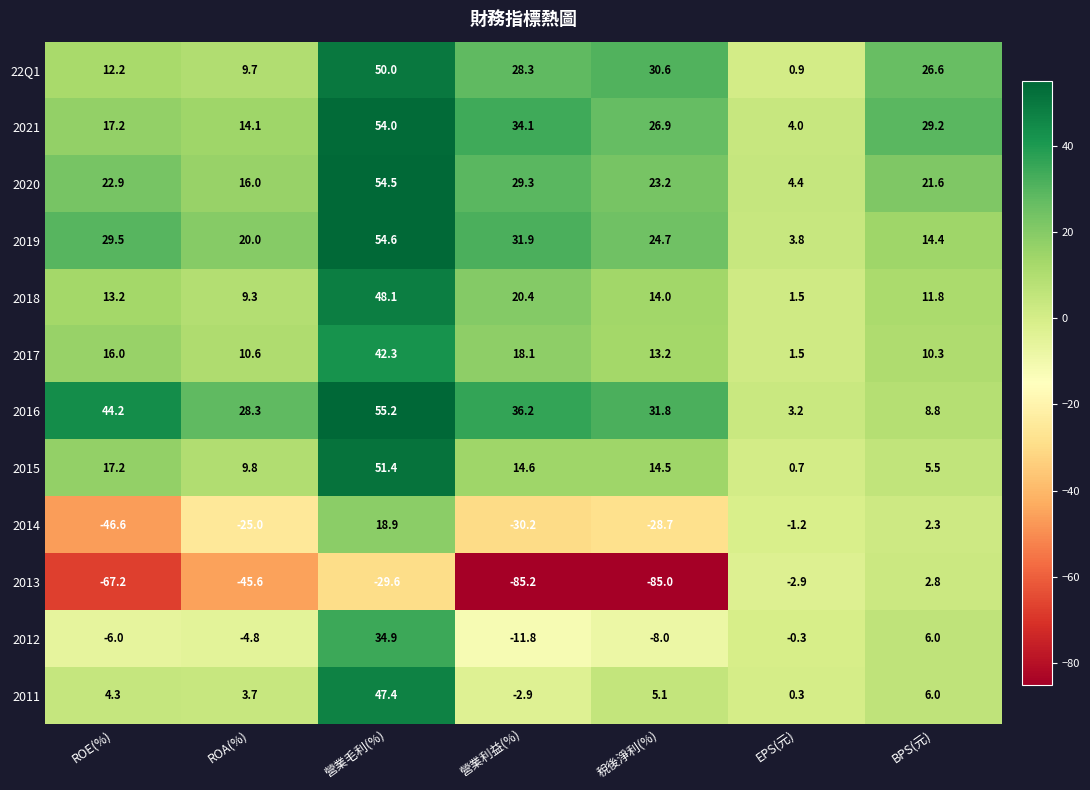

True or false: 2019 has a value of 7.8 at BPS(元).

False